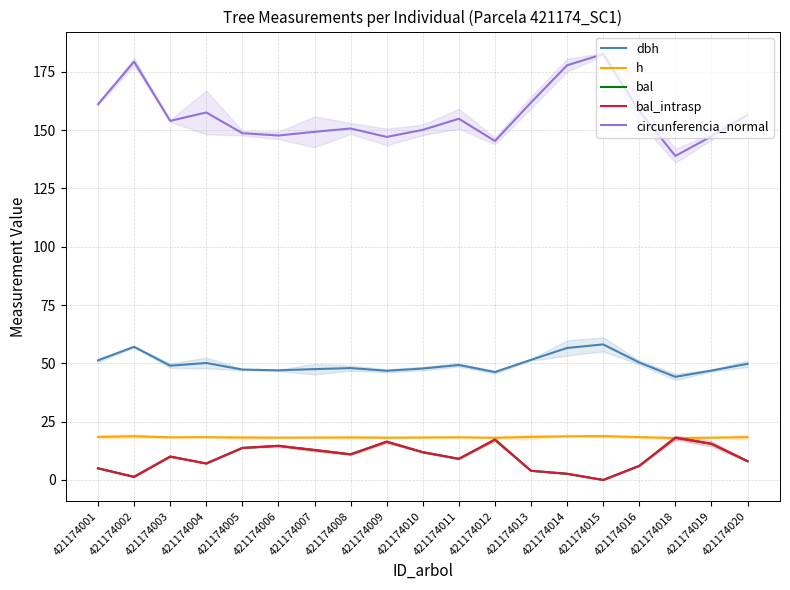

The bal series shows 7.0 at 421174008. True or false?

False